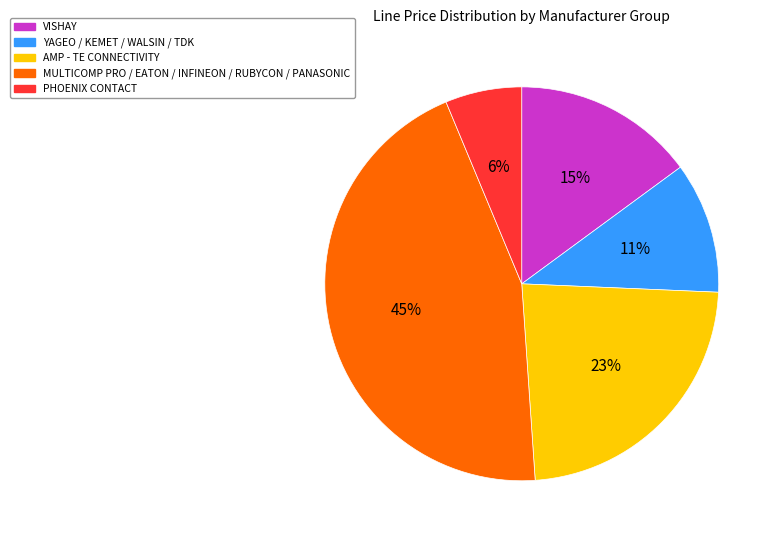

Do AMP - TE CONNECTIVITY and VISHAY together represent more than half of the pie?

No